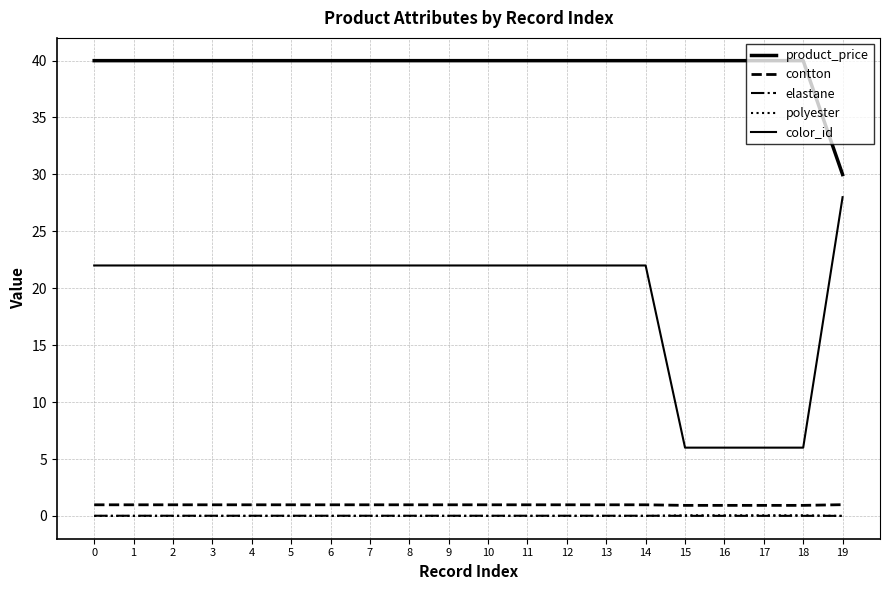

Which series has the largest range (max minus min)?

color_id